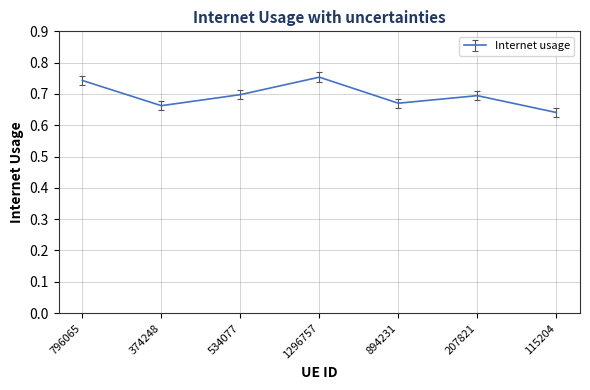

What position from the right is 115204?

1